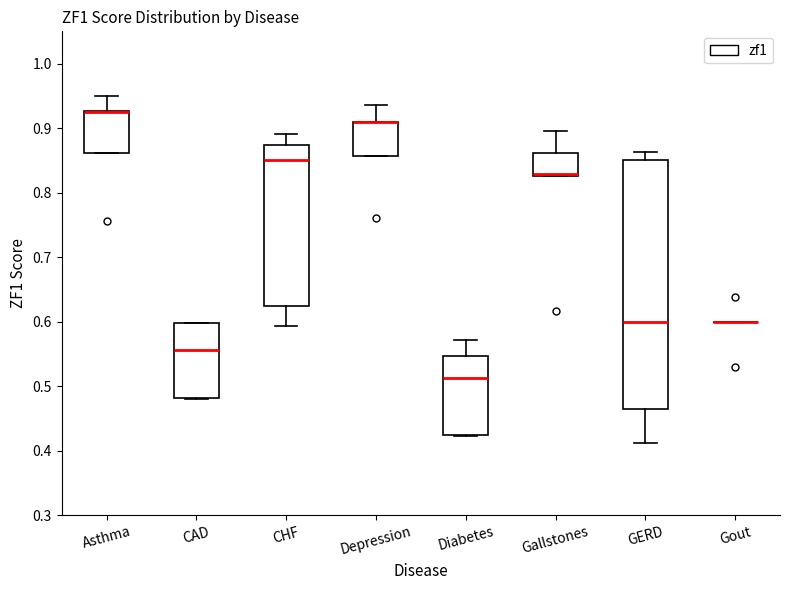

Comparing the boxes themselves (not the whiskers), which one is the tallest?

GERD